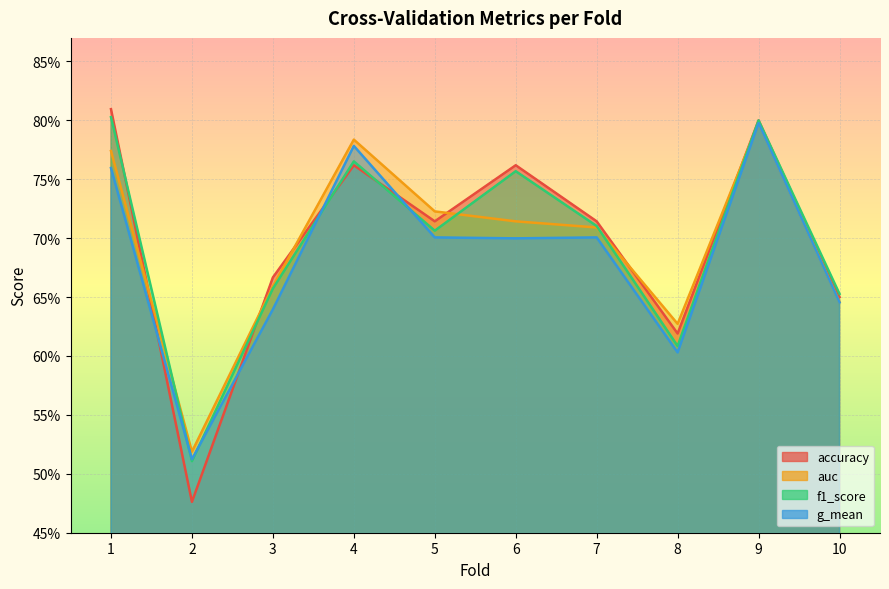

What is the minimum value for accuracy?

0.5